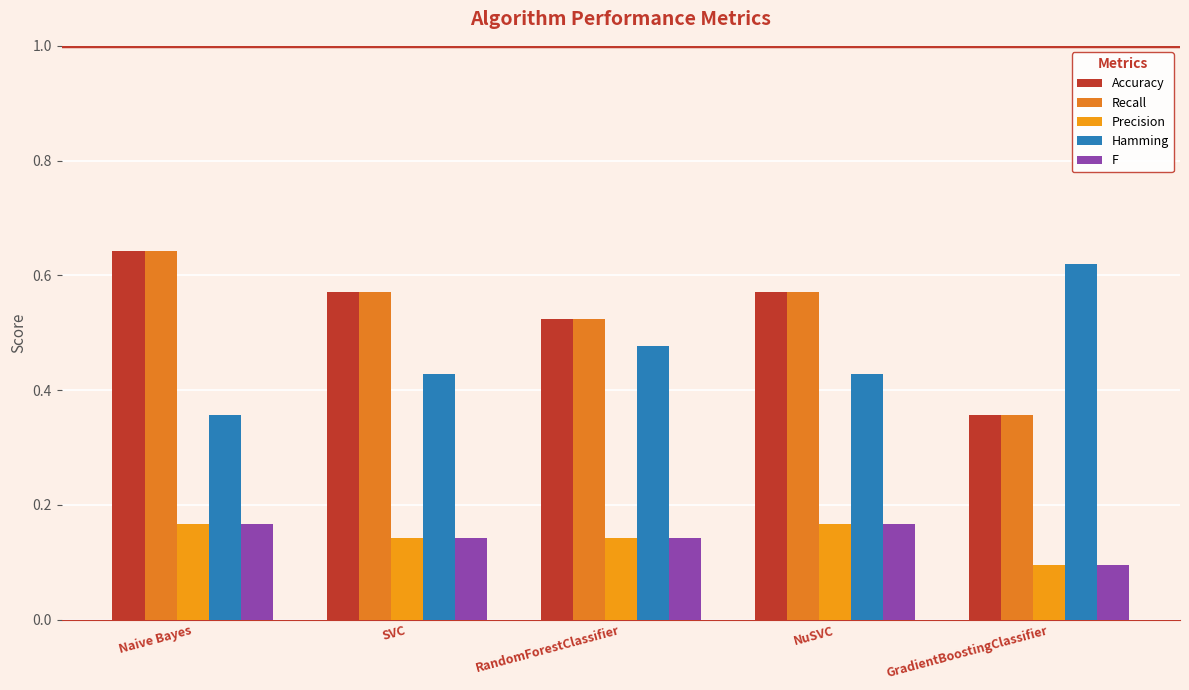

What is the label of the 2nd bar from the right?

NuSVC